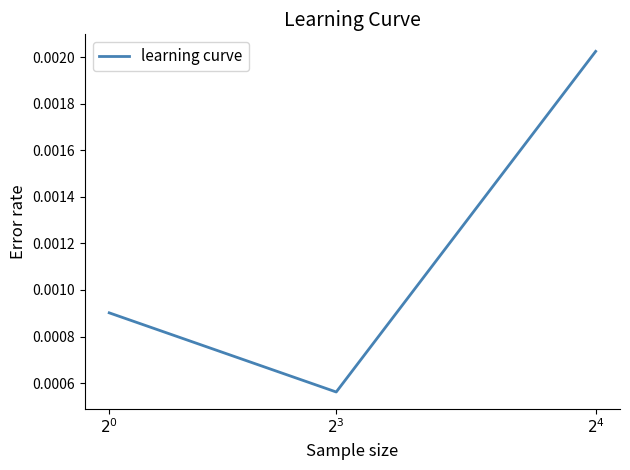

Which has a higher value, $2^{3}$ or $2^{4}$?

$2^{4}$